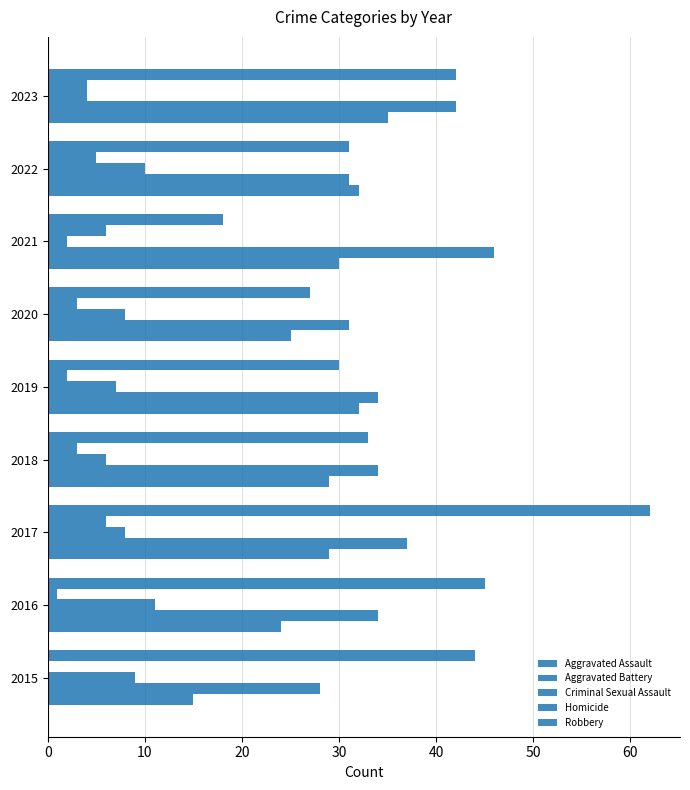

Count the number of data series in this chart.

5